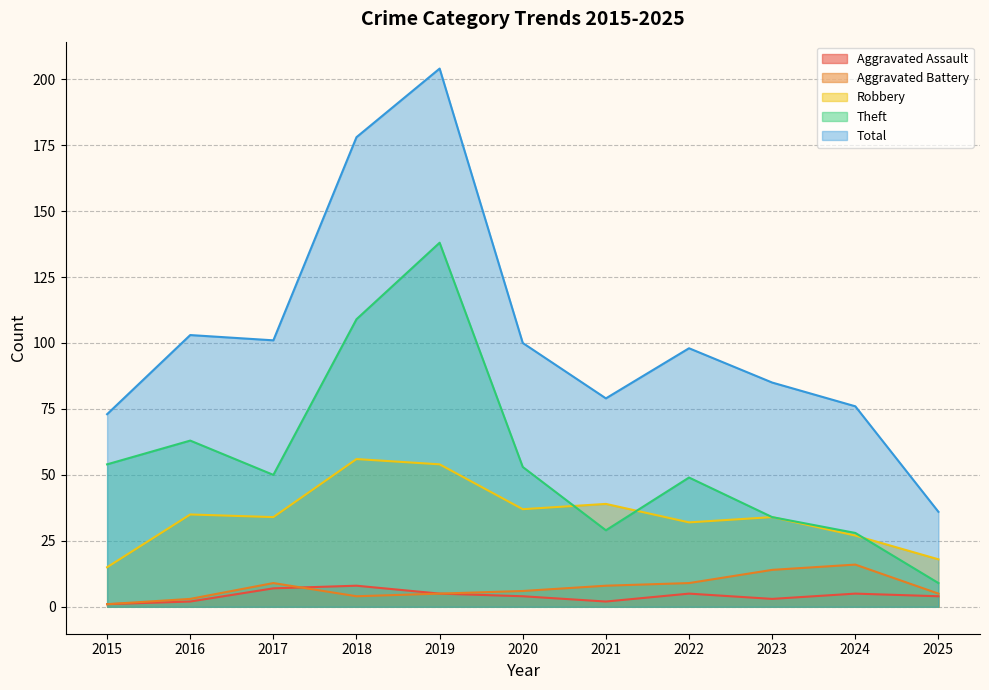

Reading left to right, list all the values displayed in this chart.

Aggravated Assault: 2015=1	2016=2	2017=7	2018=8	2019=5	2020=4	2021=2	2022=5	2023=3	2024=5	2025=4
Aggravated Battery: 2015=1	2016=3	2017=9	2018=4	2019=5	2020=6	2021=8	2022=9	2023=14	2024=16	2025=5
Robbery: 2015=15	2016=35	2017=34	2018=56	2019=54	2020=37	2021=39	2022=32	2023=34	2024=27	2025=18
Theft: 2015=54	2016=63	2017=50	2018=109	2019=138	2020=53	2021=29	2022=49	2023=34	2024=28	2025=9
Total: 2015=73	2016=103	2017=101	2018=178	2019=204	2020=100	2021=79	2022=98	2023=85	2024=76	2025=36